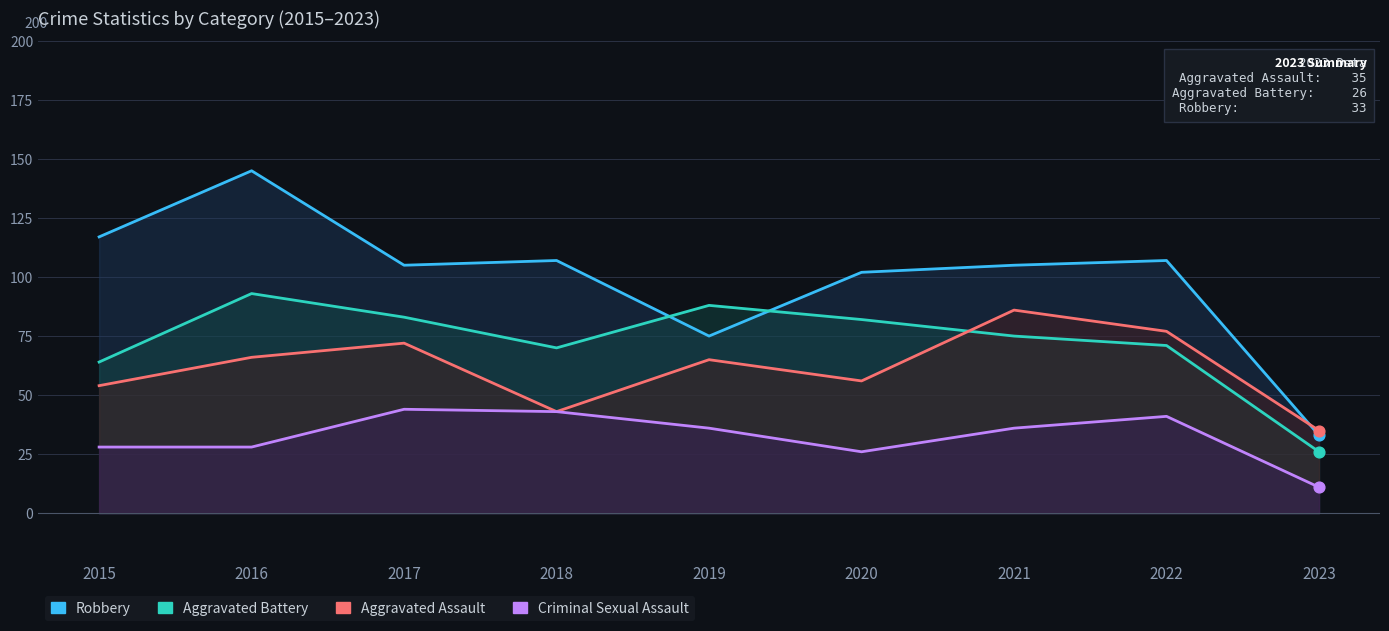

Which series has the largest total across all categories?

Robbery